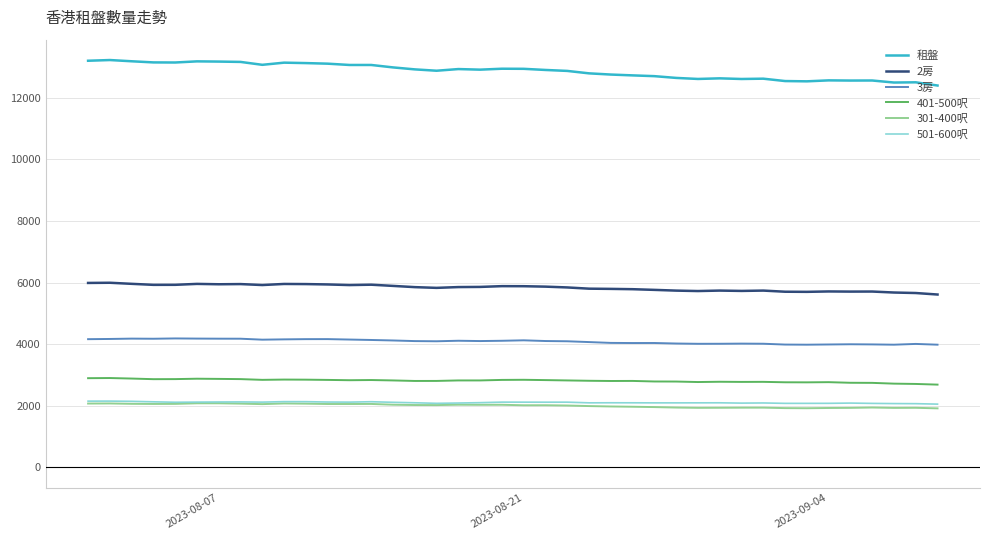

Which series has the largest range (max minus min)?

租盤